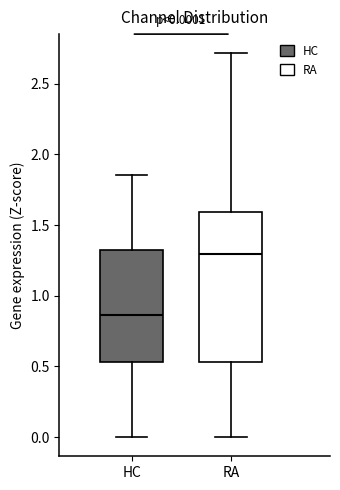

Comparing the boxes themselves (not the whiskers), which one is the tallest?

RA